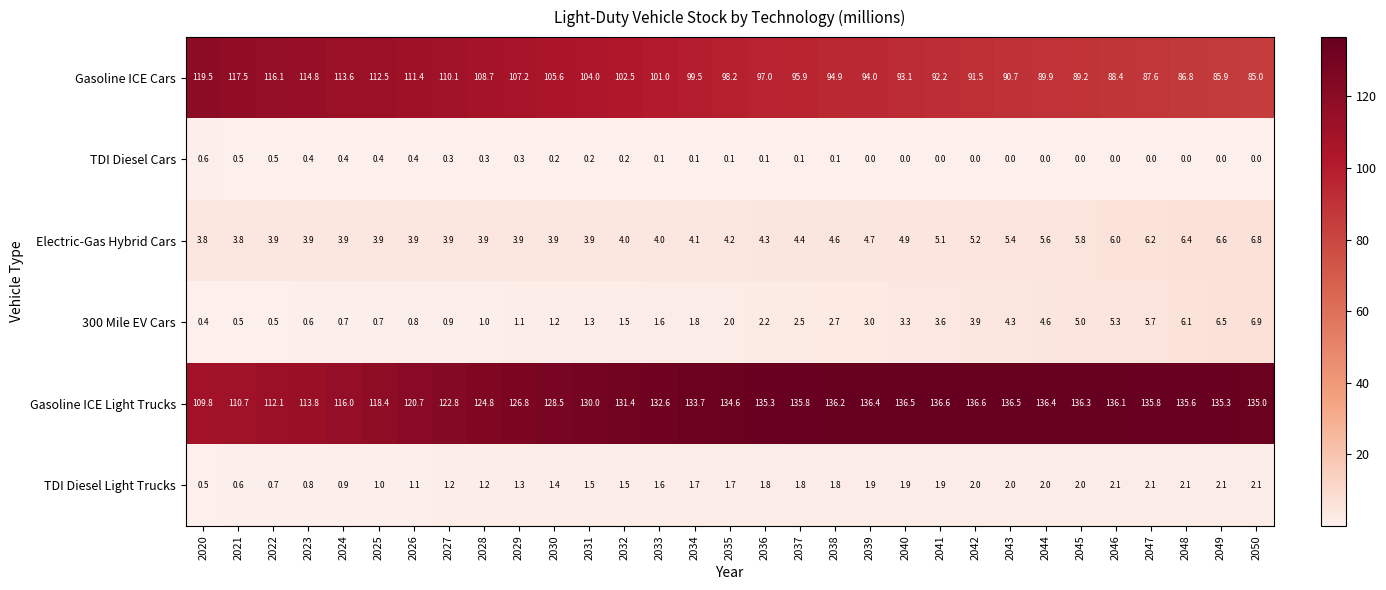

What is the minimum value for Electric-Gas Hybrid Cars?

3.8